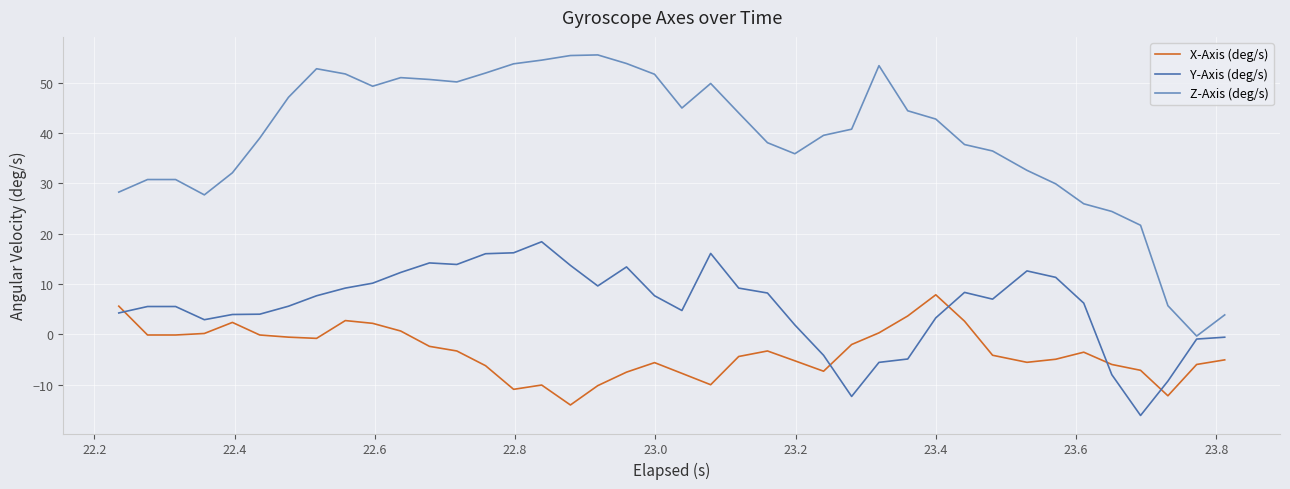

List the series in order of their overall mean, lowest first.

X-Axis (deg/s), Y-Axis (deg/s), Z-Axis (deg/s)